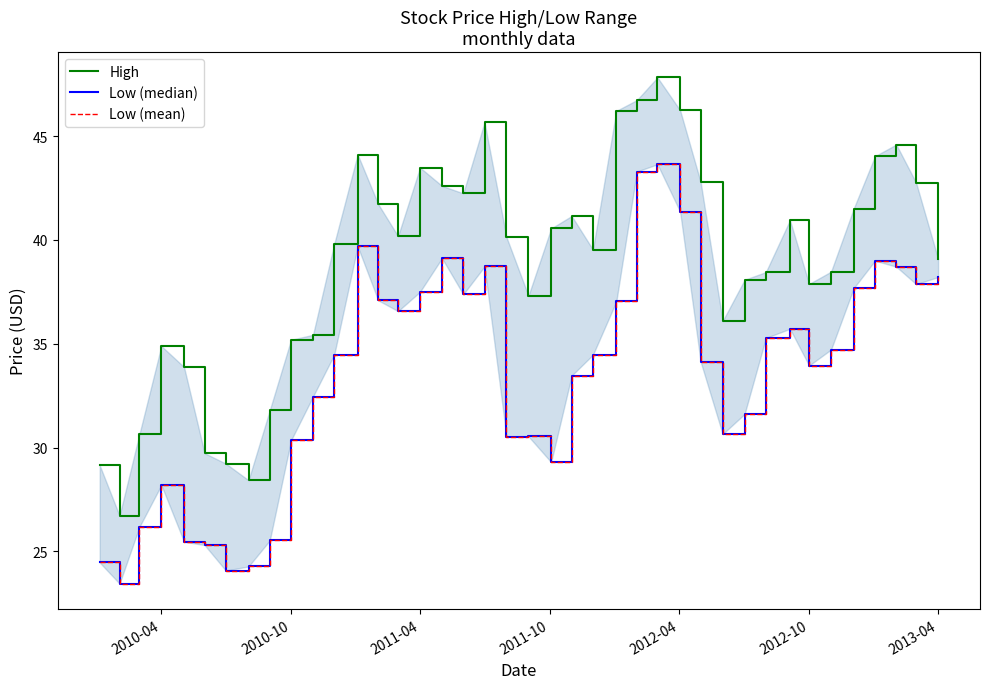

How many lines are shown in the chart?

3